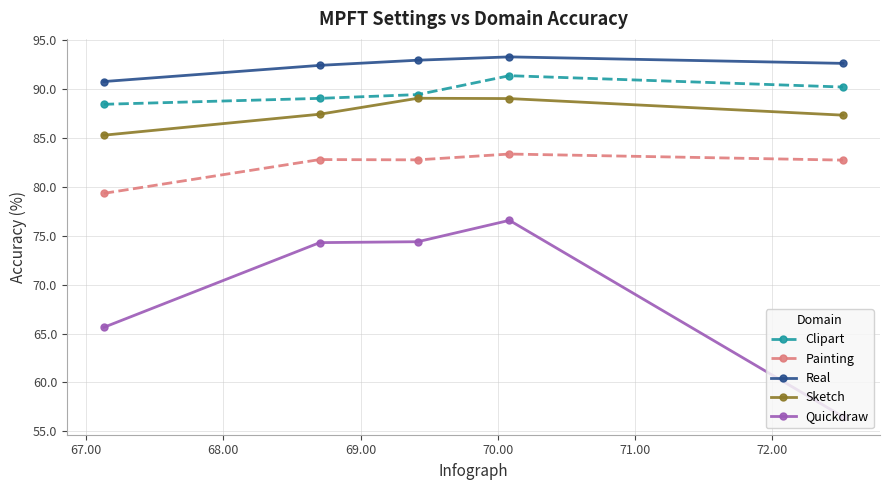

Rank the series by their maximum value, from lowest to highest.

Quickdraw, Painting, Sketch, Clipart, Real